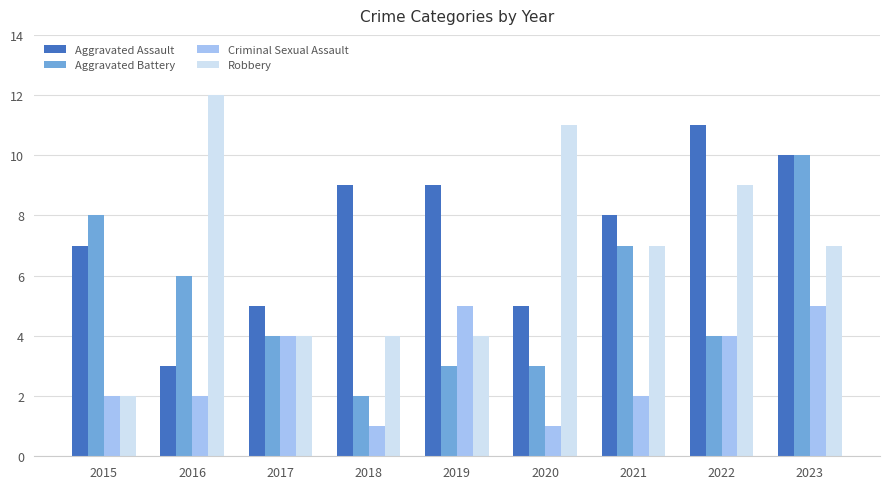

Which category has the highest value in the Aggravated Assault series?

2022